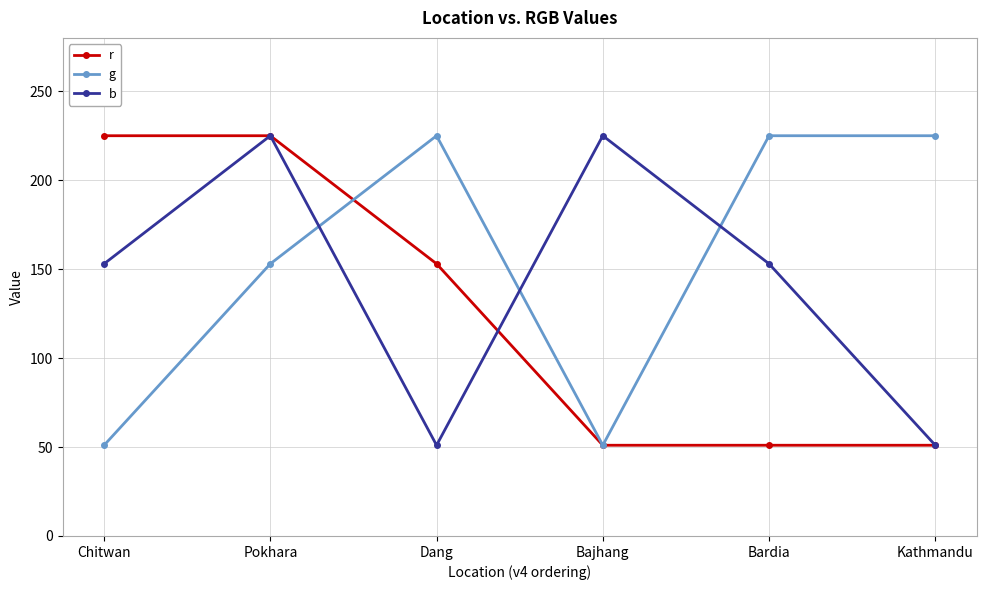

How many data points does each series have?

6